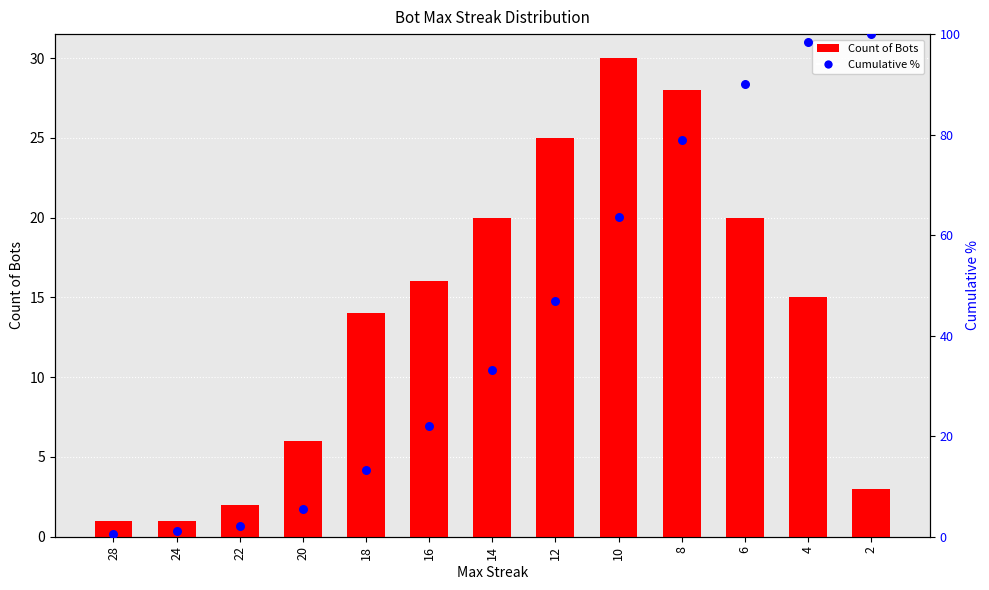

At which category is the sum across all series the highest?

4